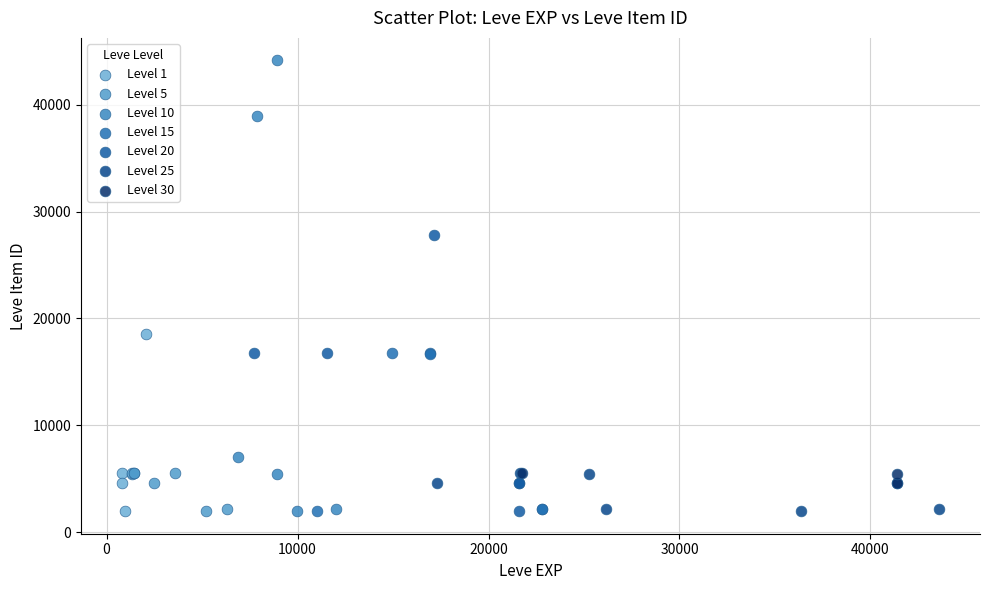

What are all the series names shown in the legend?

Level 1, Level 5, Level 10, Level 15, Level 20, Level 25, Level 30